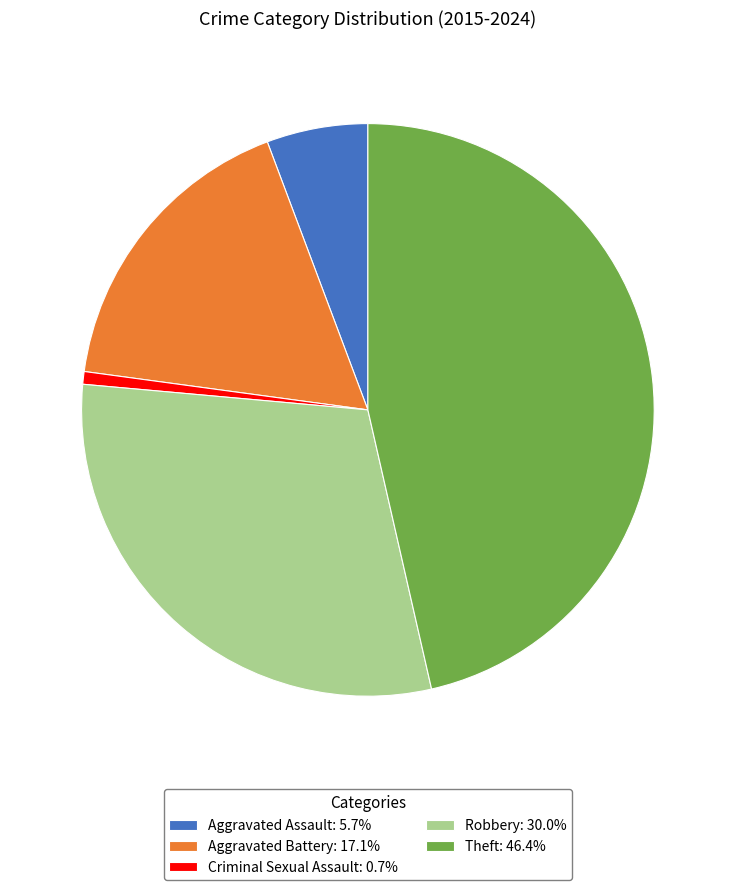

Combined, do Theft: 46.4% and Aggravated Battery: 17.1% account for over 50%?

Yes